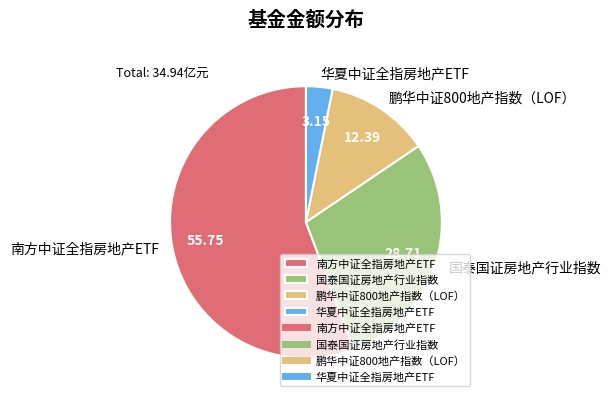

Is the sum of 华夏中证全指房地产ETF and 国泰国证房地产行业指数 greater than half?

No